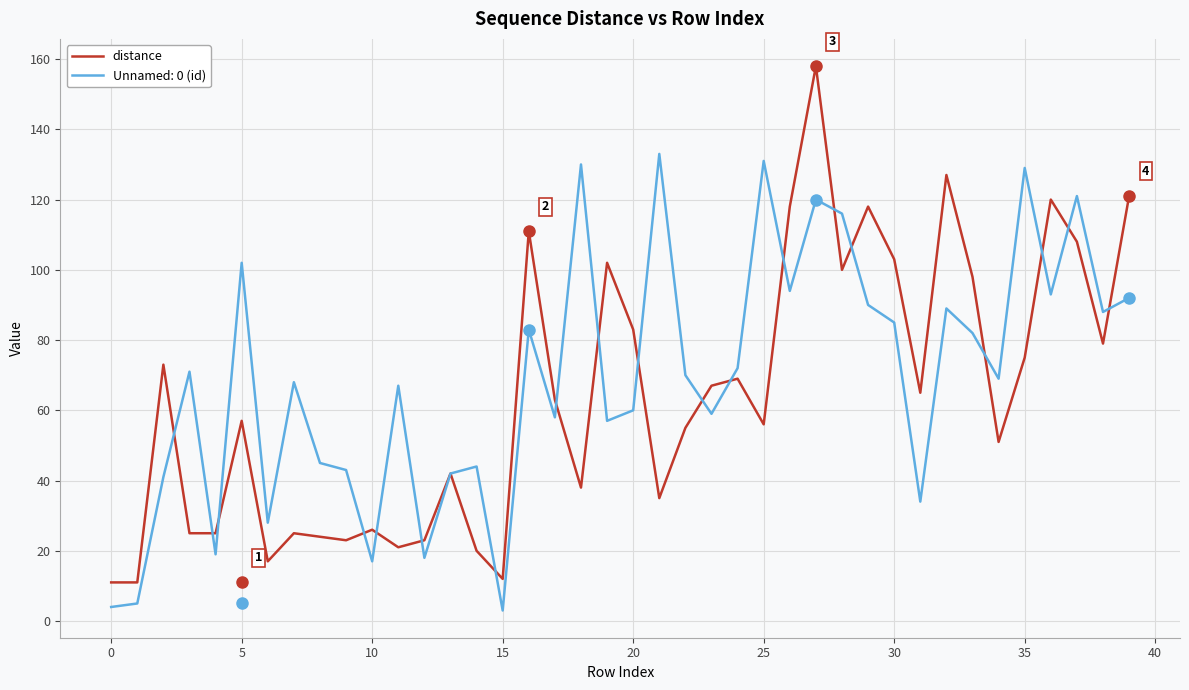

Rank the series by their maximum value, from highest to lowest.

distance, Unnamed: 0 (id)